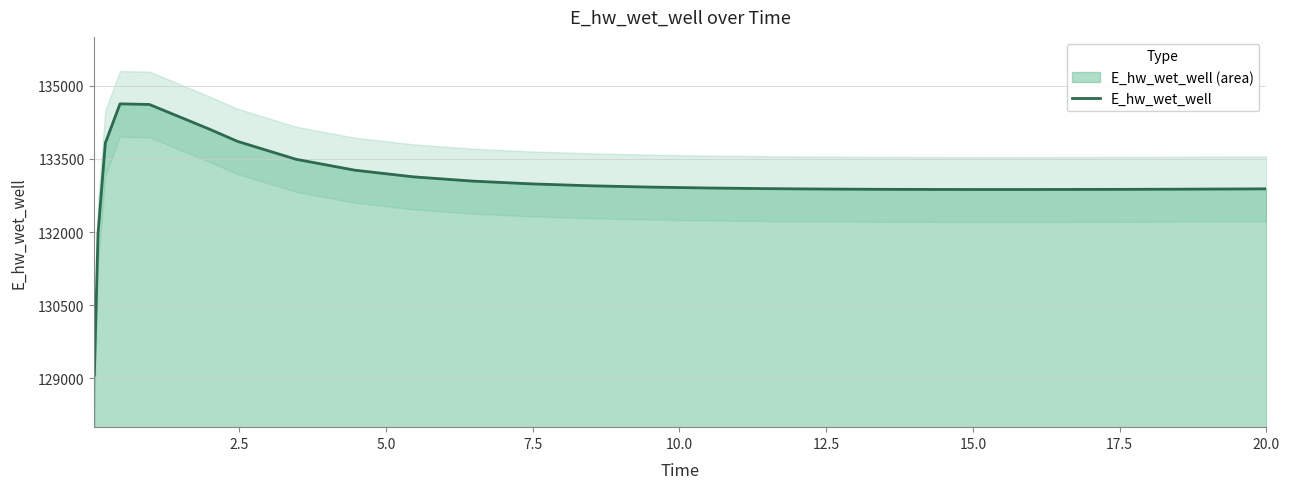

What is the lowest value of the E_hw_wet_well series?

129070.2